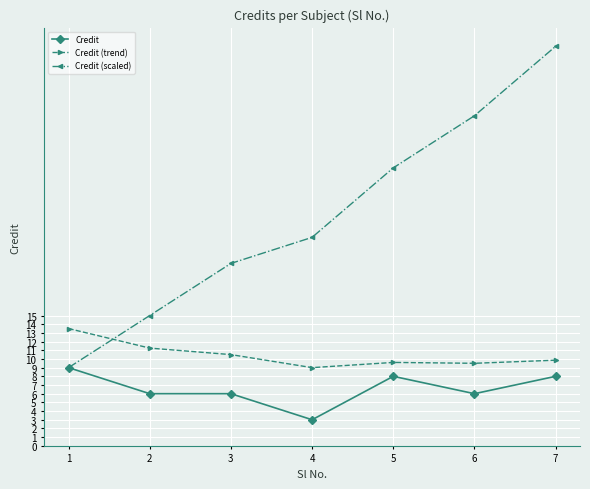

True or false: Credit (trend) and Credit cross at least once.

False